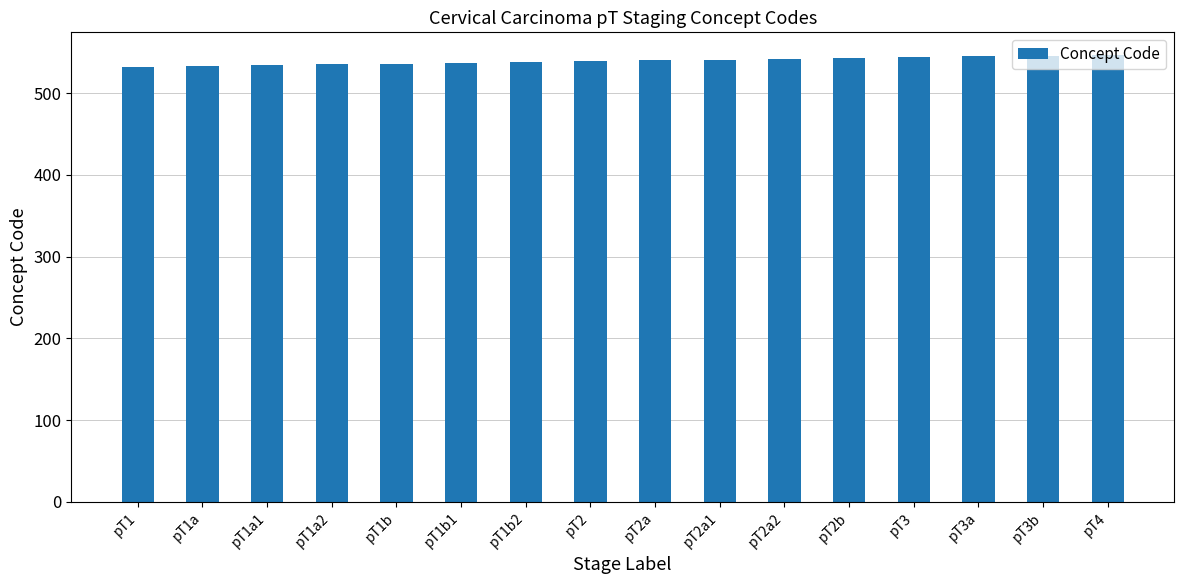

What is the difference between the values at pT1 and pT2a?

8